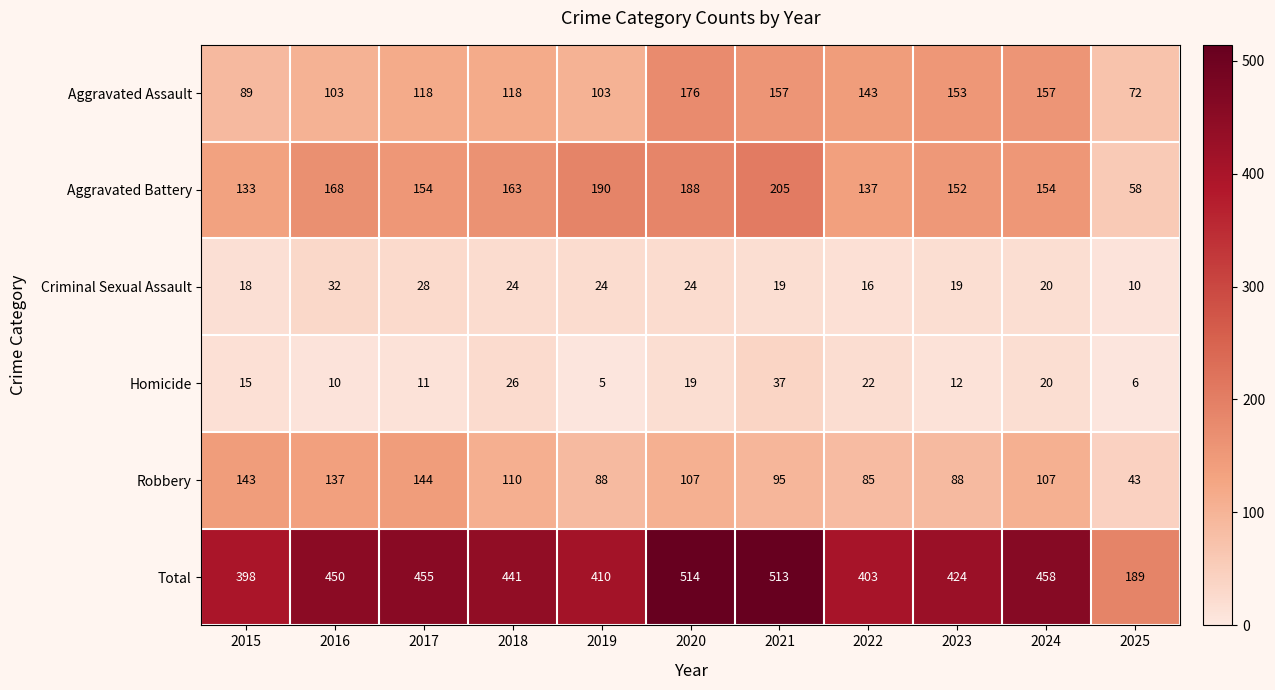

Rank the series at 2016 from lowest to highest value.

Homicide, Criminal Sexual Assault, Aggravated Assault, Robbery, Aggravated Battery, Total